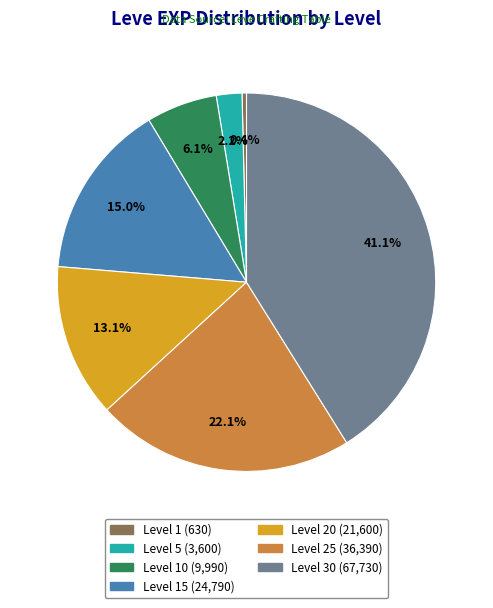

Is there any slice that represents more than half of the pie?

No